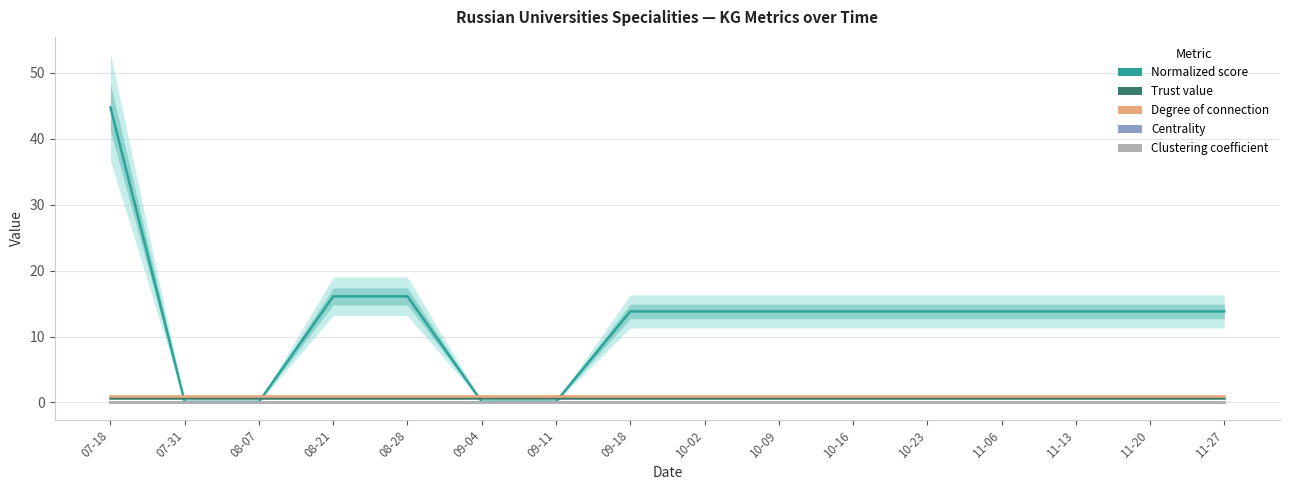

What is the difference between the highest and lowest values at 10-09?

13.8